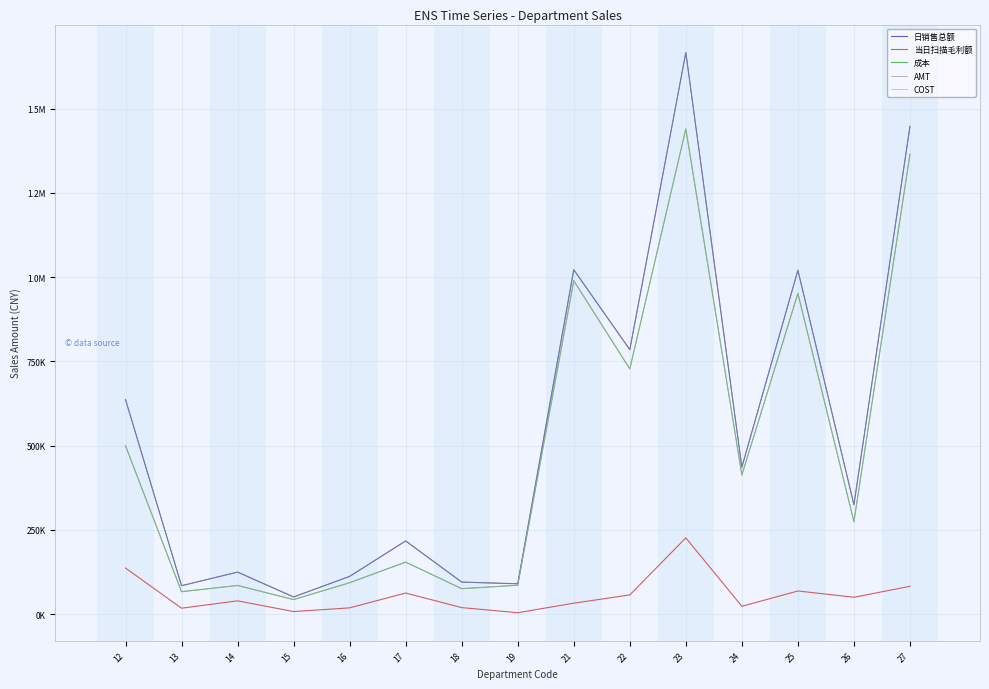

Which series changed the most between 23 and 27?

日销售总额